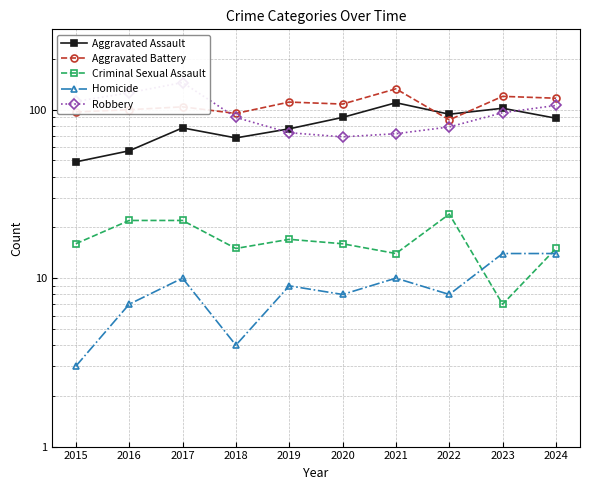

The value of Robbery at 2024 is 148. True or false?

False